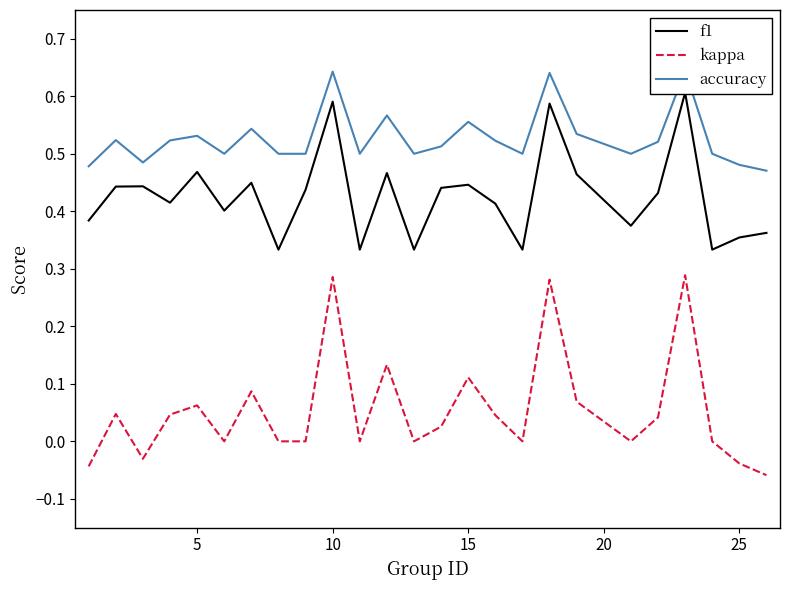

Which series has the largest range (max minus min)?

kappa